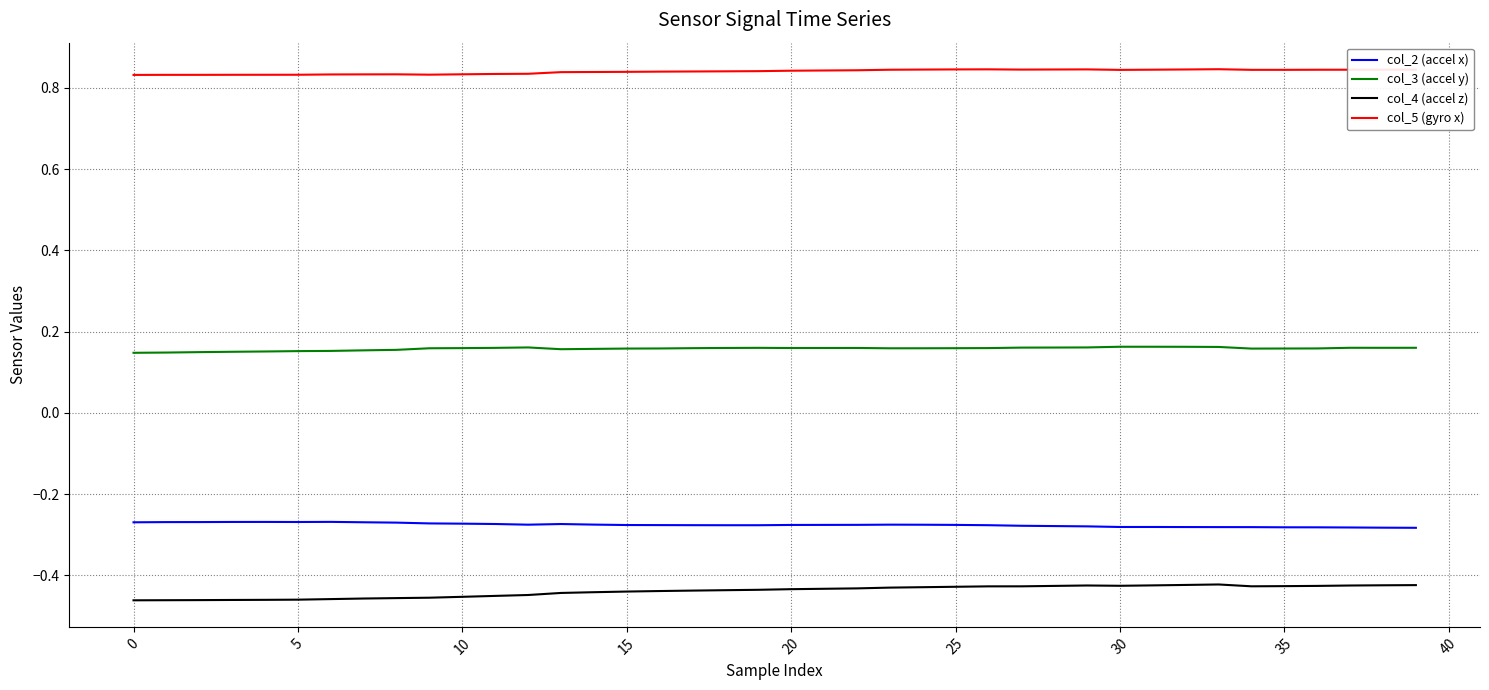

How many col_3 (accel y) values are between 0 and 1?

40